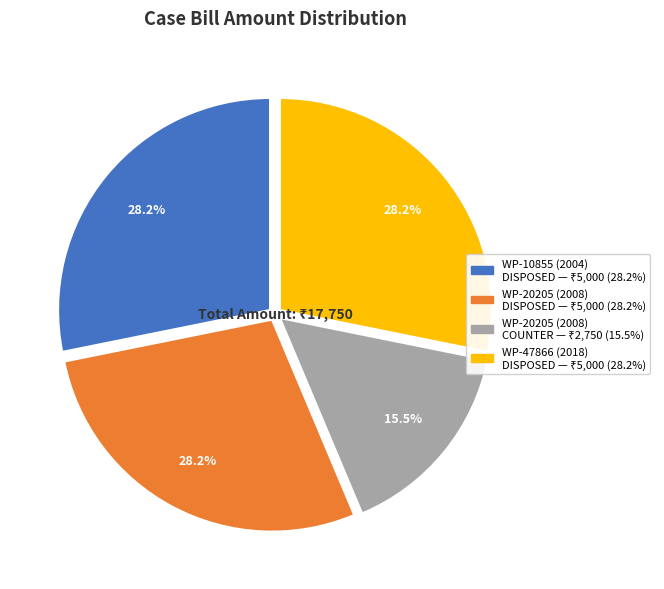

Is there a majority slice in this chart?

No